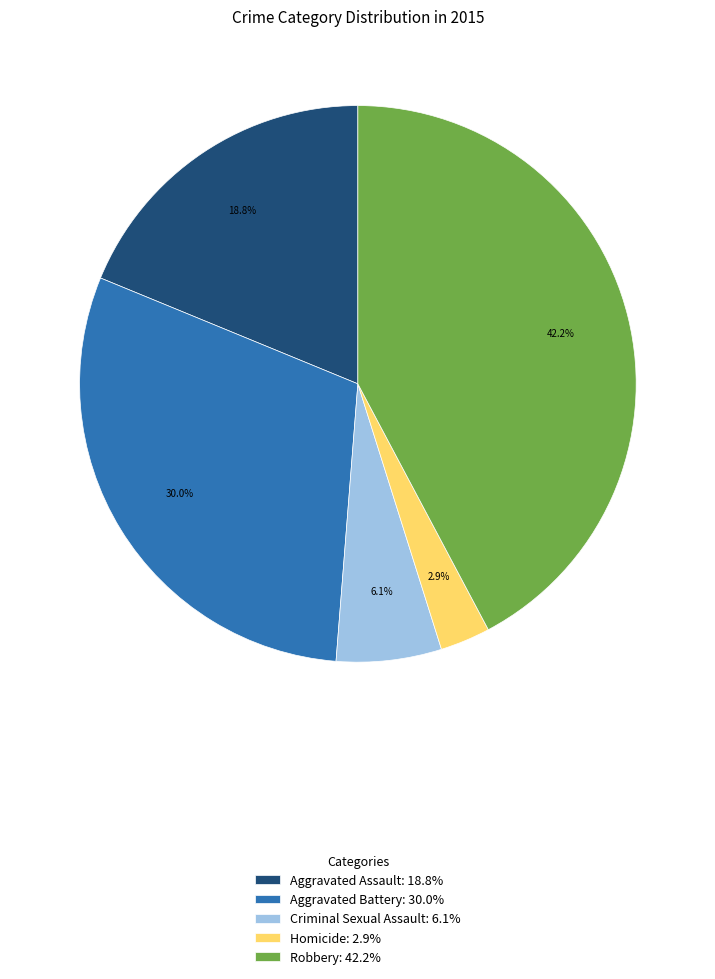

What is the ratio of the value at Robbery to the value at Criminal Sexual Assault?

6.9